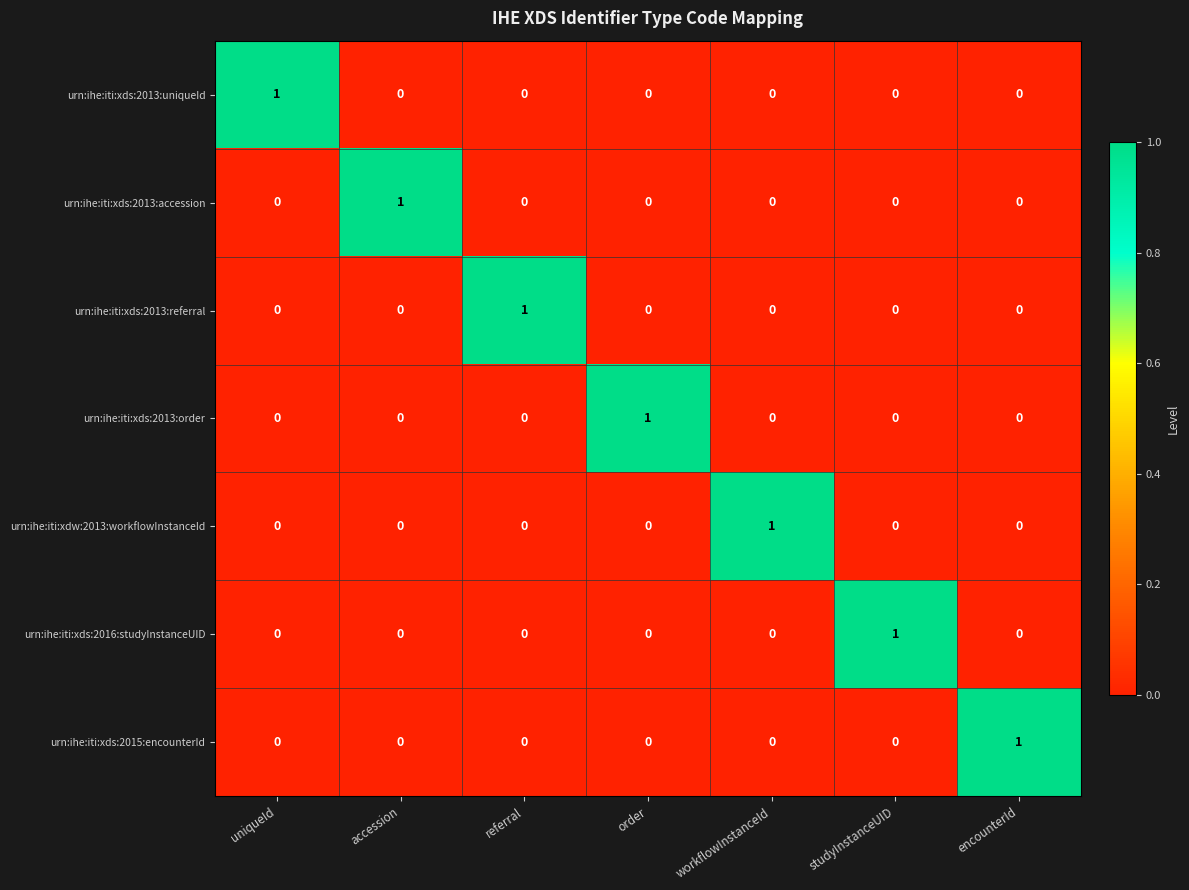

True or false: urn:ihe:iti:xds:2013:order has a value of 0 at uniqueId.

True